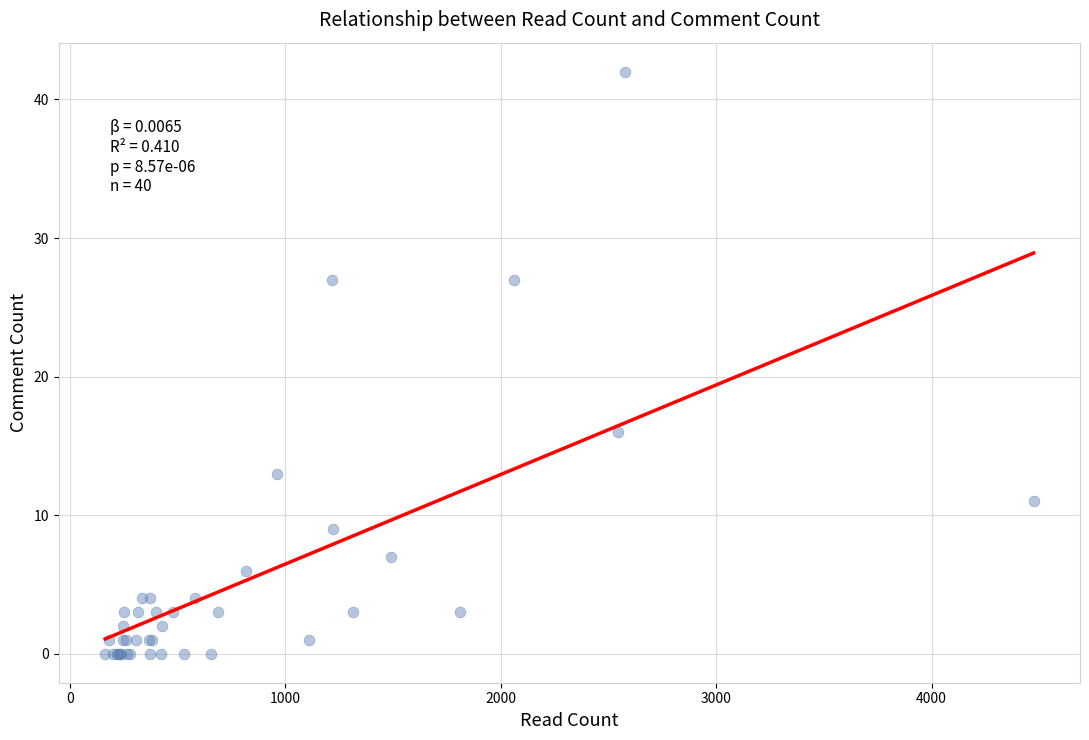

What Y value in the scatter plot is closest to 21?

16